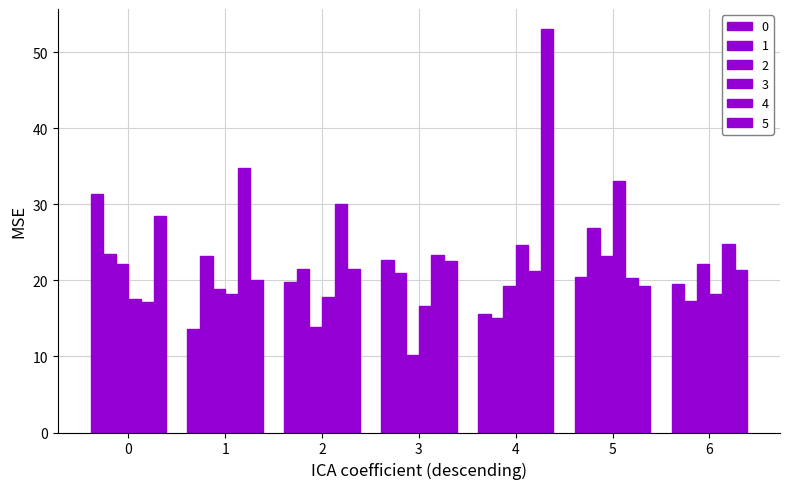

How many series are shown in this chart?

6